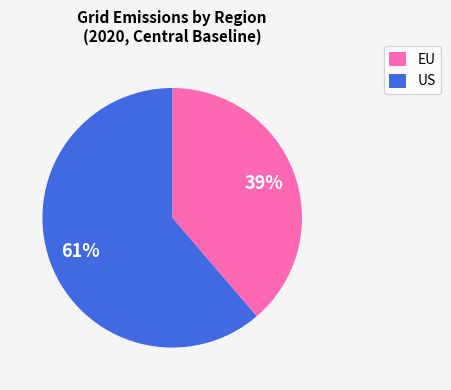

Between EU and US, which is larger?

US